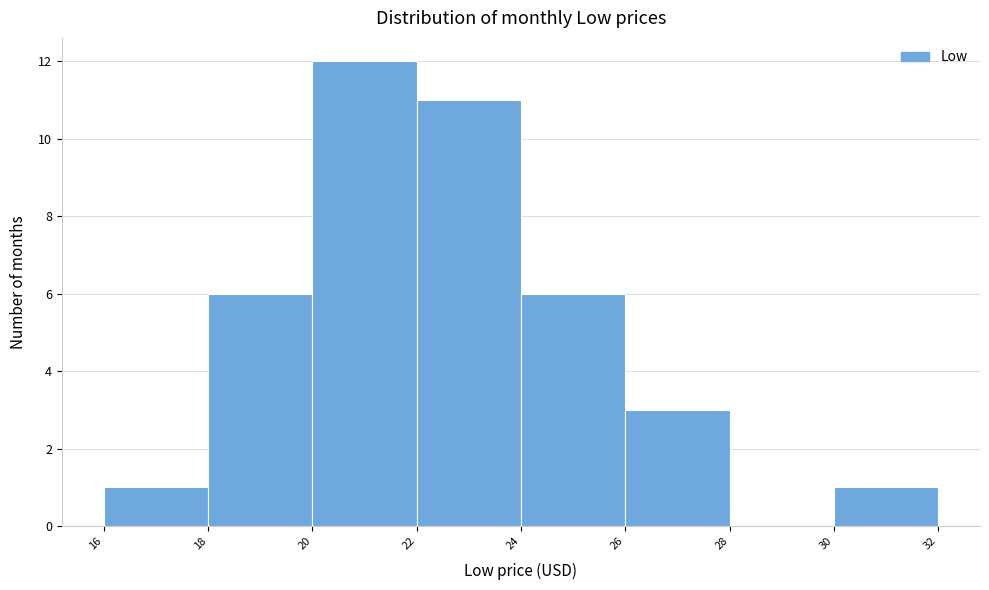

Reading left to right, list every bar in this chart as the range it spans on the x-axis followed by its height. The values are not printed on the chart, so give them approximately, as read against the axis.

16 to 18: 1
18 to 20: 6
20 to 22: 12
22 to 24: 11
24 to 26: 6
26 to 28: 3
28 to 30: 0
30 to 32: 1